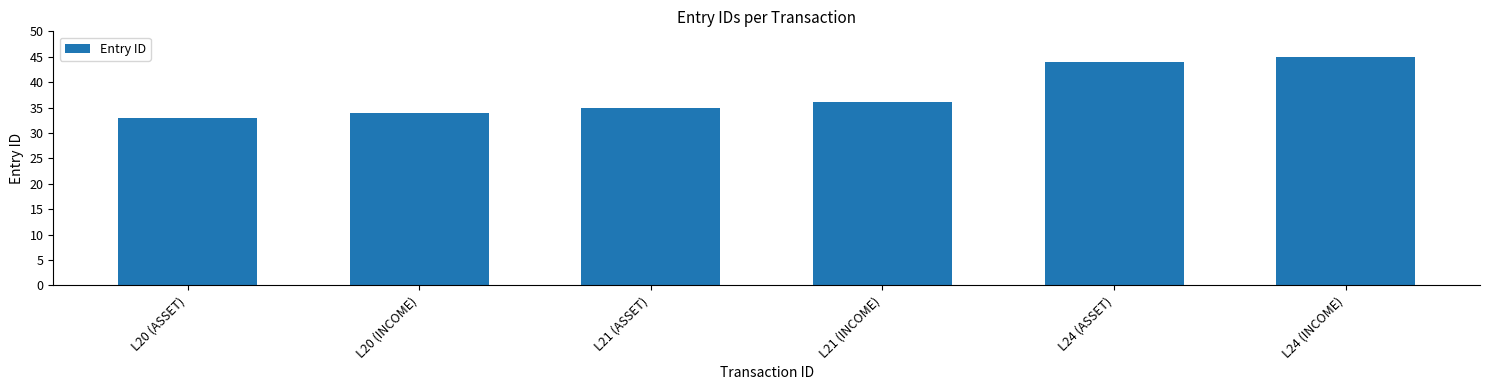

What is the average value?

38